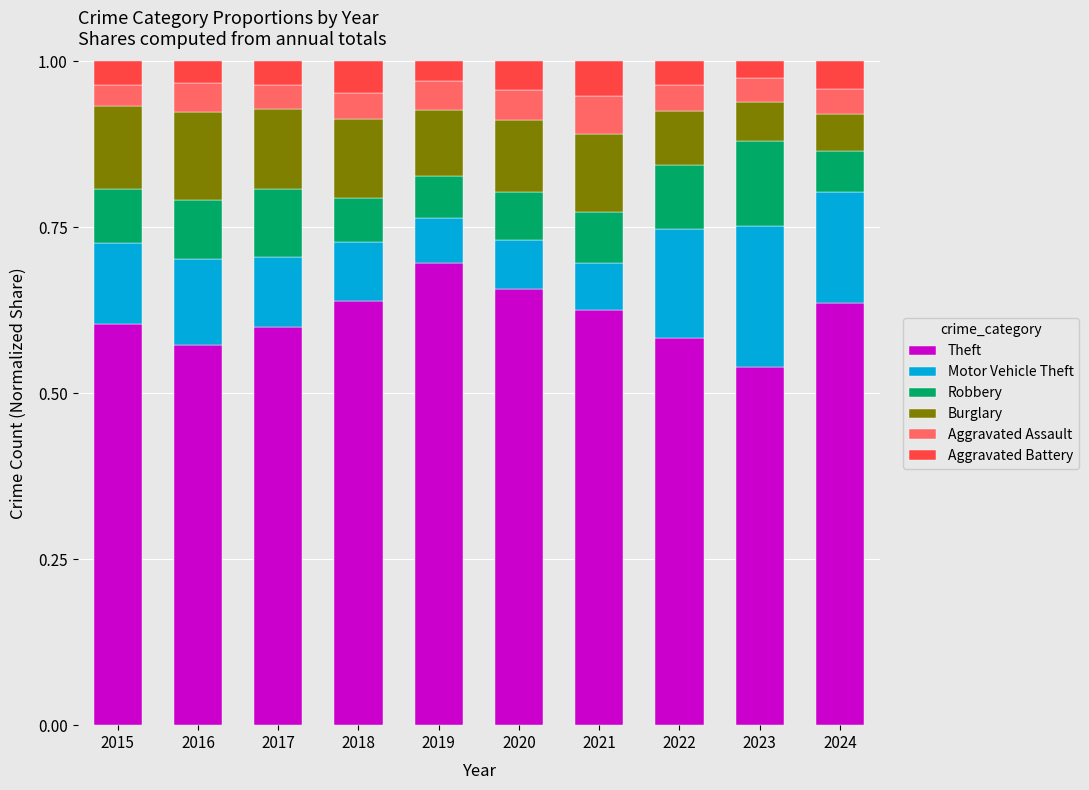

Is it true that Theft equals 0.3 at 2023?

False